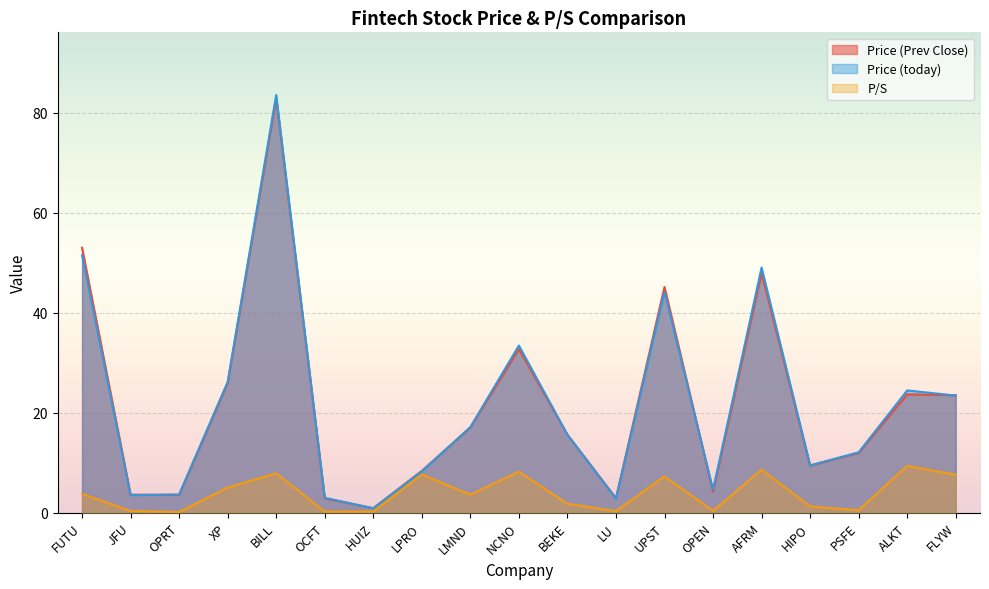

Rank the series by their maximum value, from highest to lowest.

Price (today), Price (Prev Close), P/S